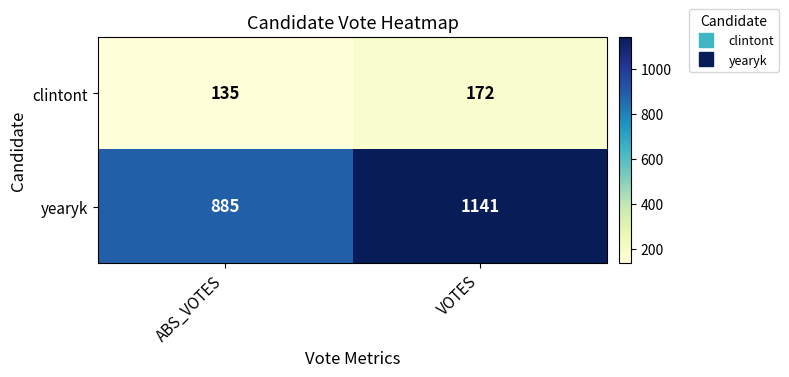

What is the sum of all clintont values?

307